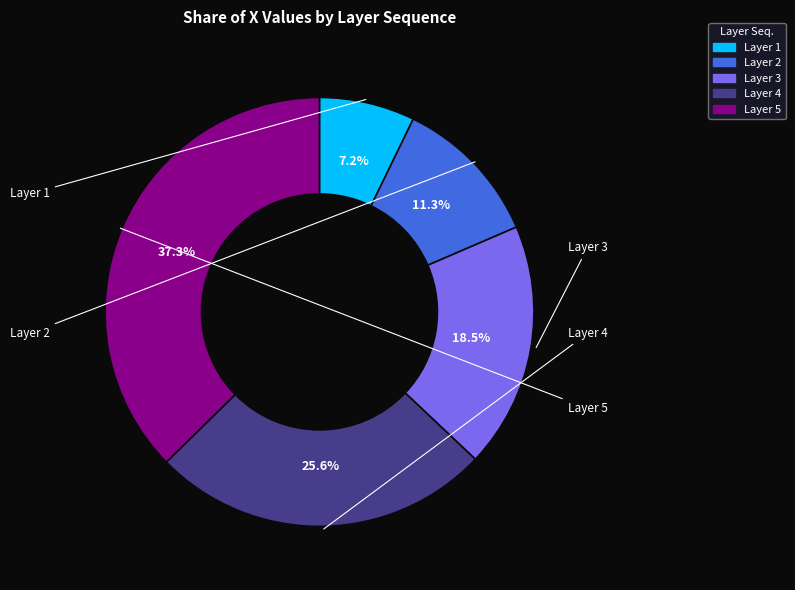

Is there a majority slice in this chart?

No